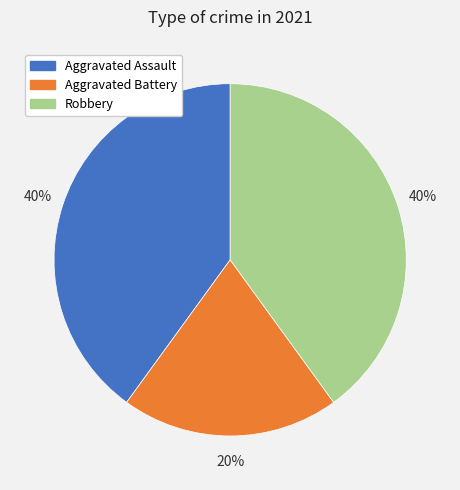

Does any single category account for the majority?

No